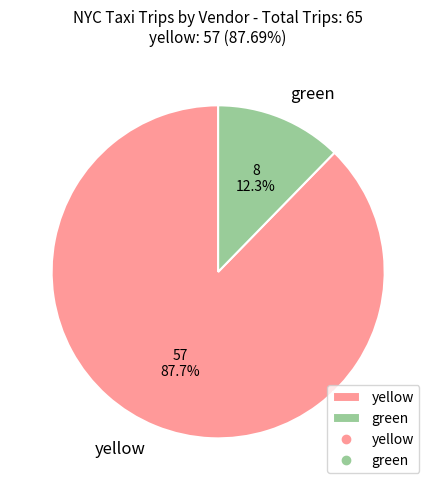

True or false: yellow accounts for 57% of the total.

False